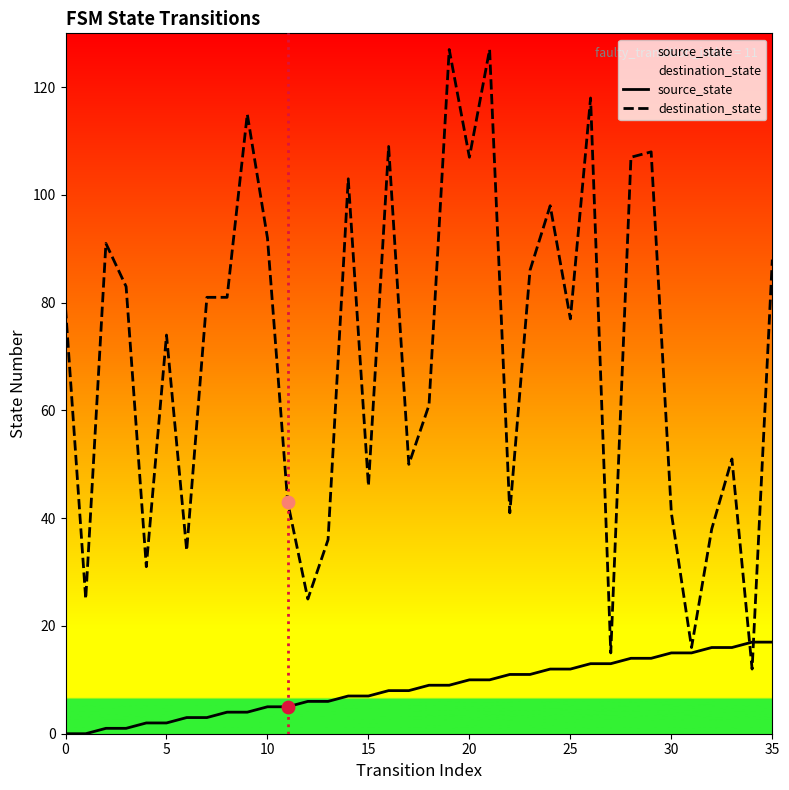

At which category is the sum across all series the highest?

21